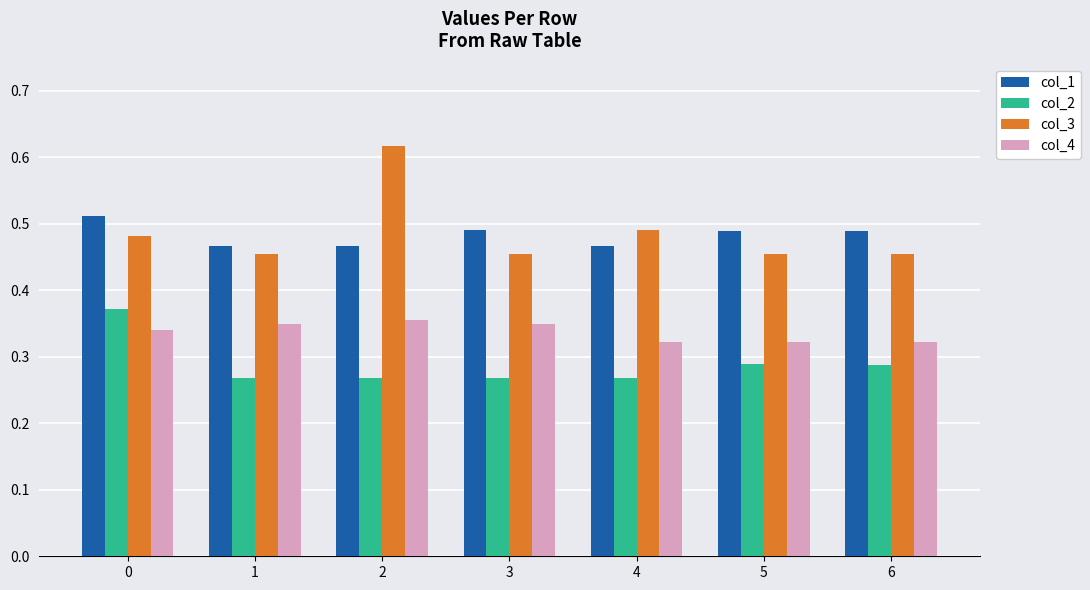

Which series changed the most between 1 and 2?

col_3